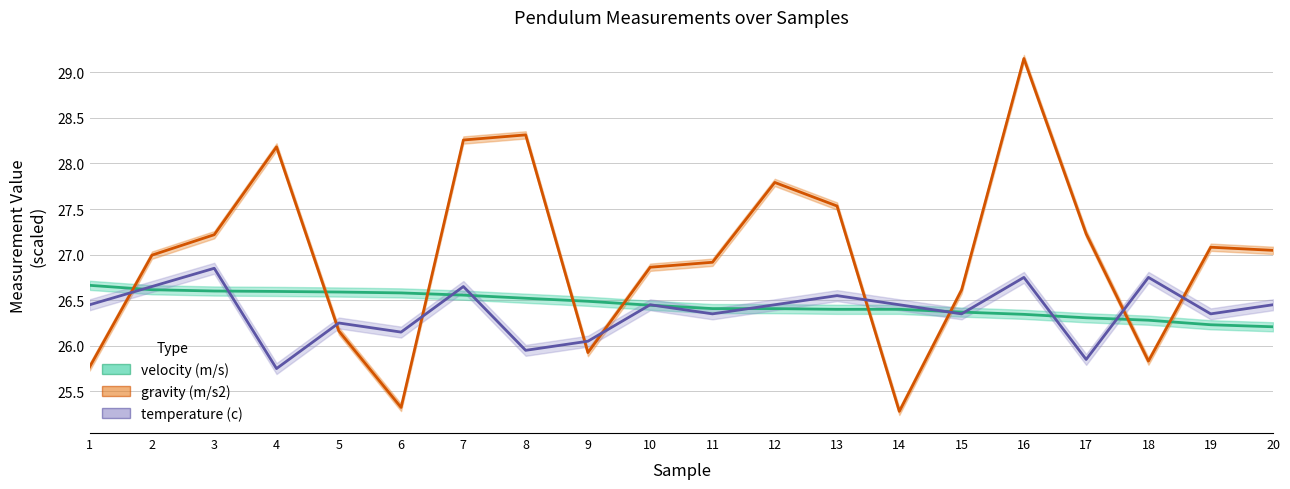

At which label does gravity (m/s2) reach its minimum?

14